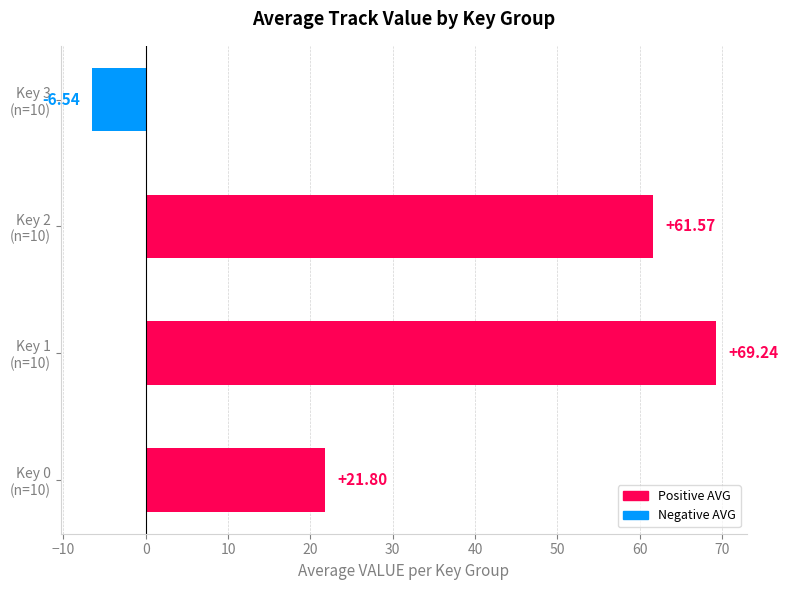

What is the average value?

36.5